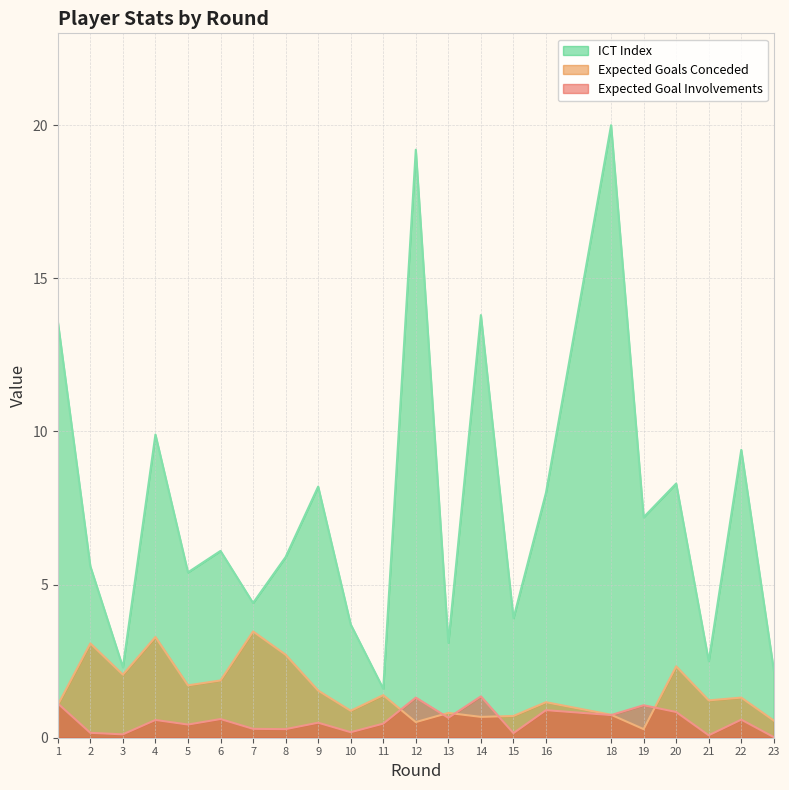

The value of ict_index at 20 is 5.5. True or false?

False